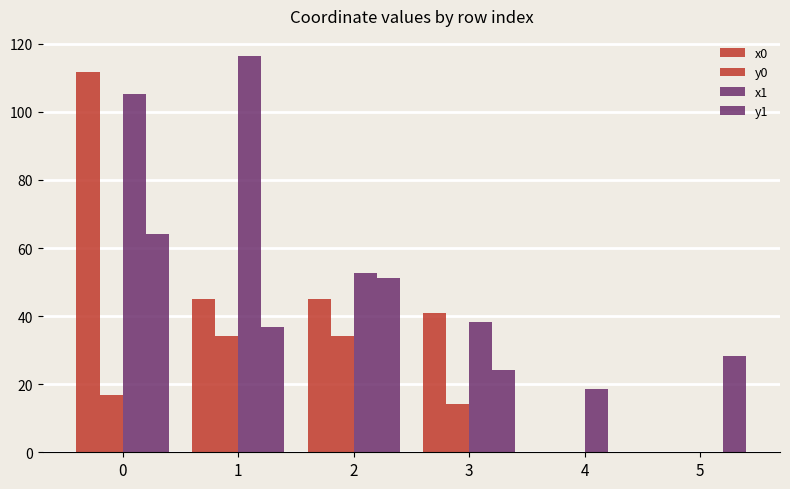

How many positive values does the y1 series have?

5